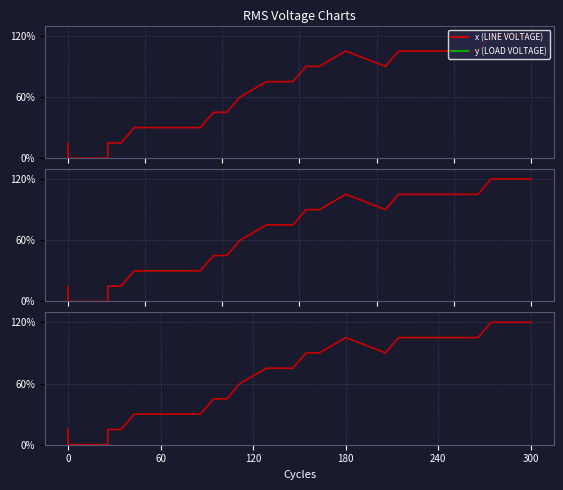

Is the value of y at 240 greater than the value of x at 10?

Yes